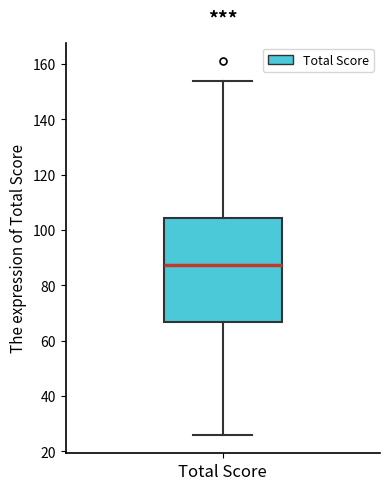

Where does the upper whisker of the box for Total Score end on the y-axis? The values are not printed on the chart, so give them approximately, as read against the axis.

154